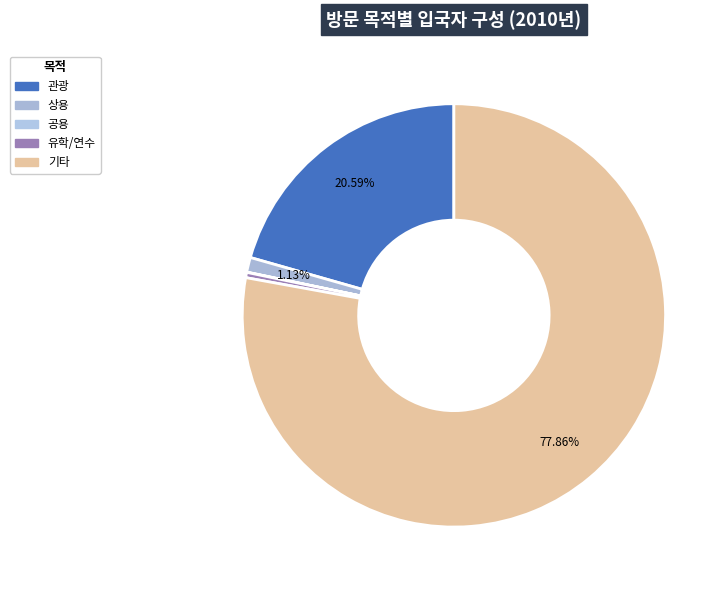

Is it true that 유학/연수 is 14% of the pie?

False